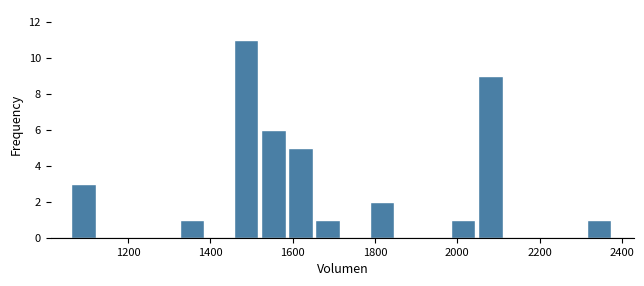

Read against the x-axis, roughly where is the centre of the tallest bar?

1480